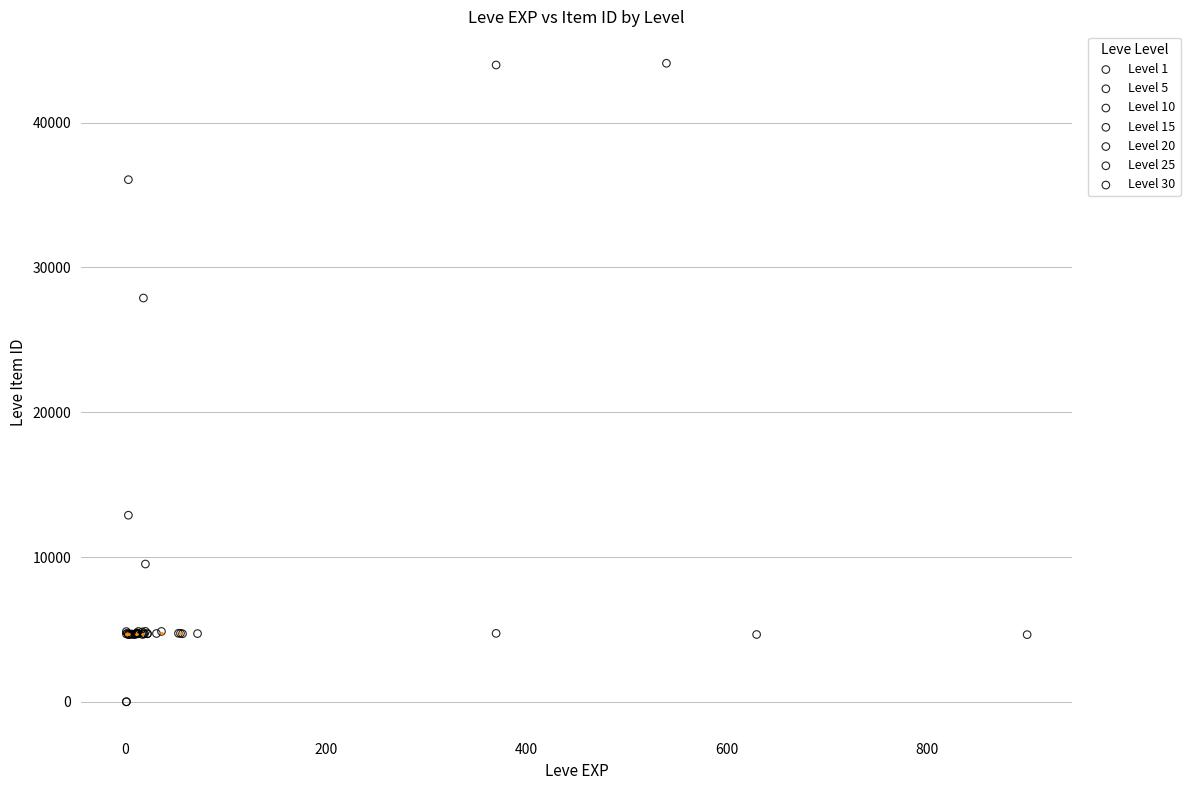

Which series reaches the maximum Y coordinate?

Level 1